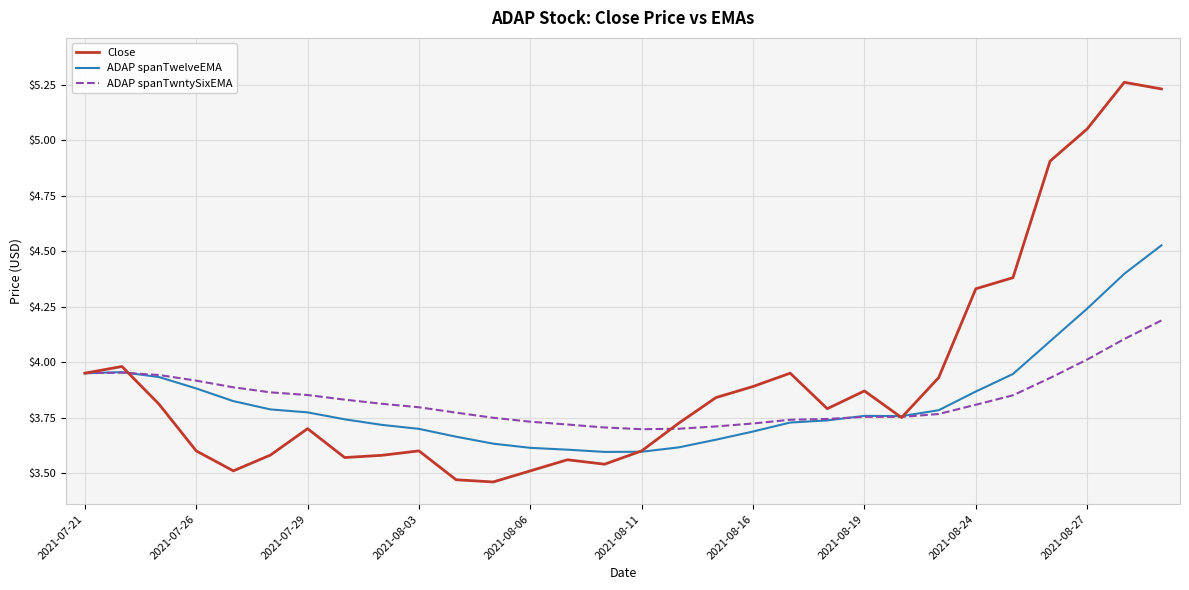

Which series has the largest total across all categories?

Close